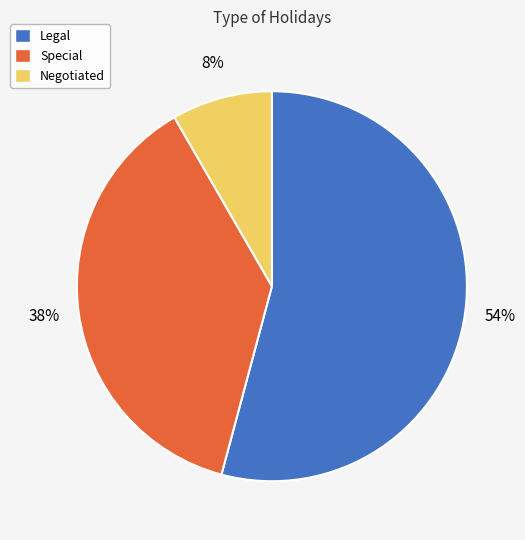

Is it true that Special is 38% of the pie?

True